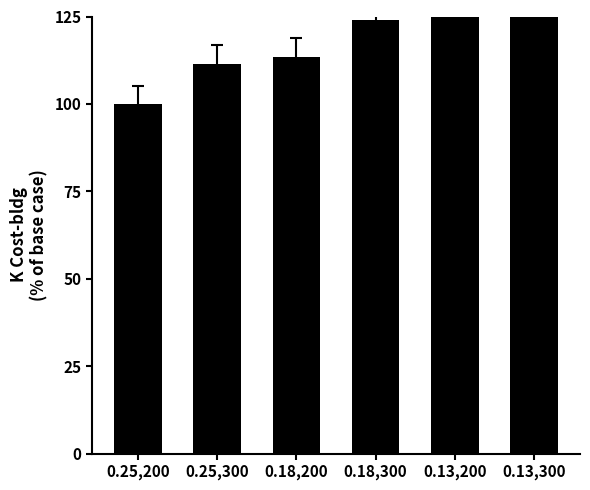

True or false: the data shows 124.0 at 0.18,300.

True